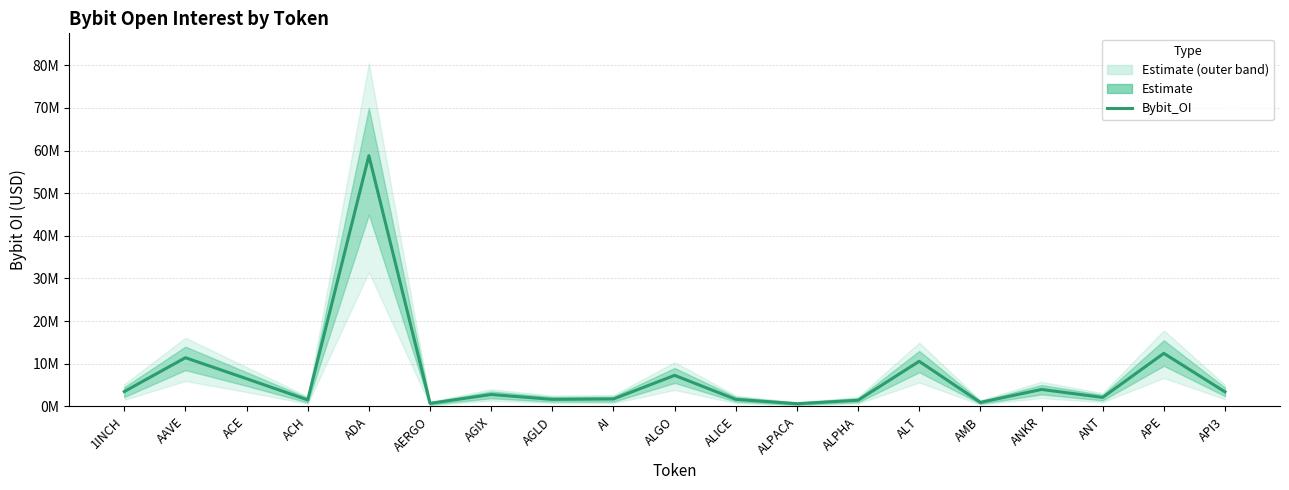

What is the maximum value shown in the chart?

58795824